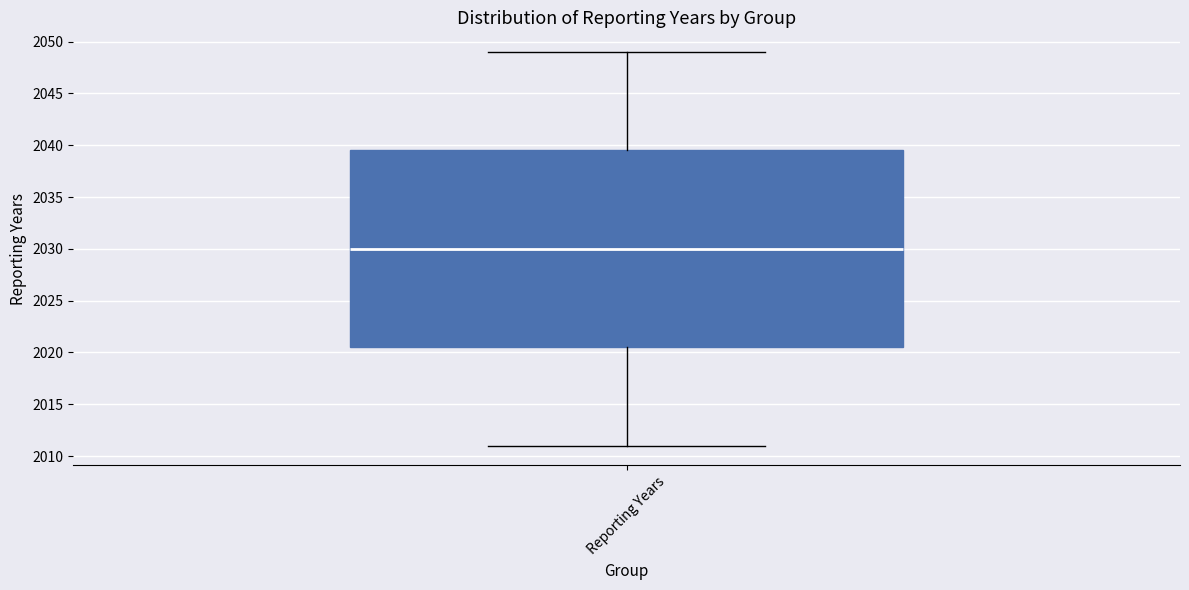

Transcribe this box plot: give where the median line is, the range the box spans, and where the two whiskers end, as read against the y-axis. The values are not printed on the chart, so give them approximately, as read against the axis.

median 2030.0, box 2020.5 to 2039.5, whiskers 2011.0 to 2049.0